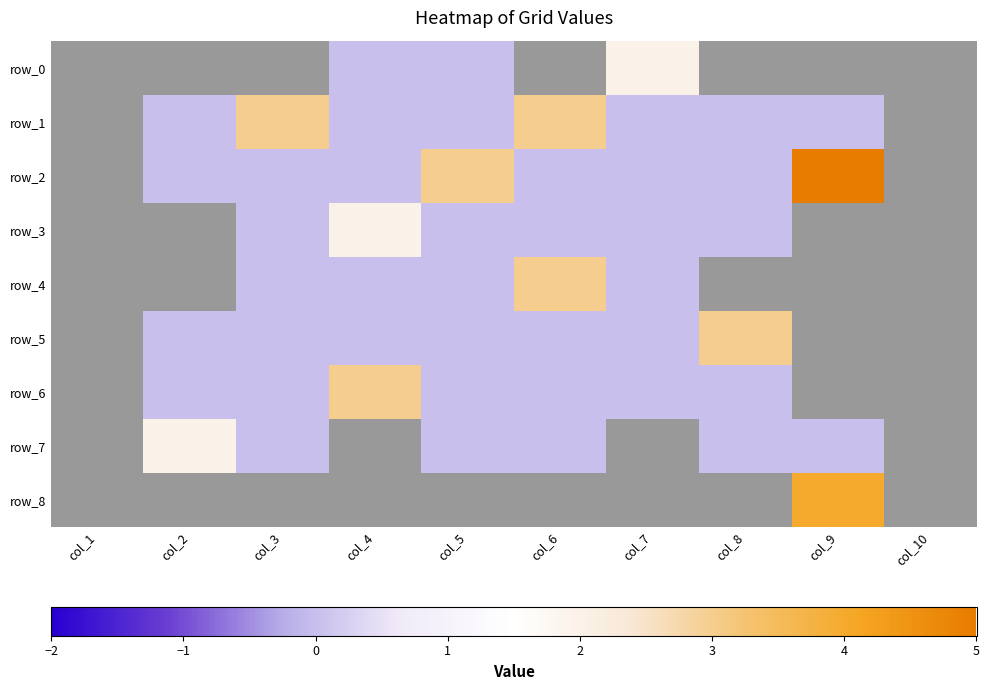

True or false: row_5 has a value of nan at col_5.

False